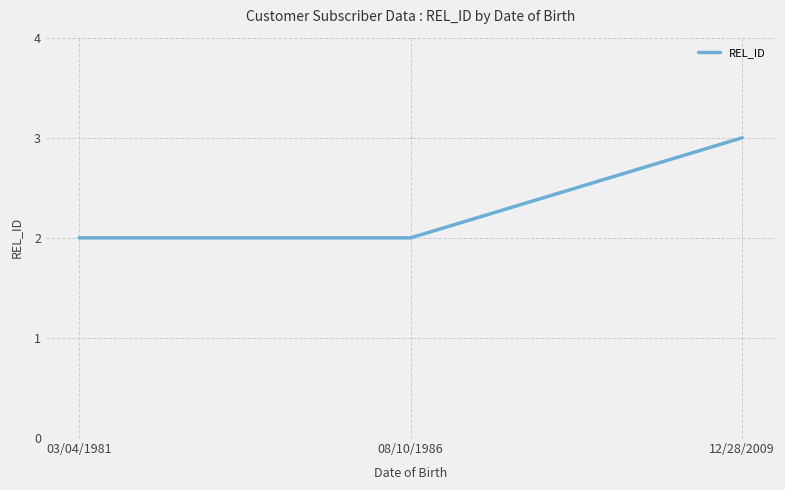

What is the change in value from 03/04/1981 to 12/28/2009?

+1